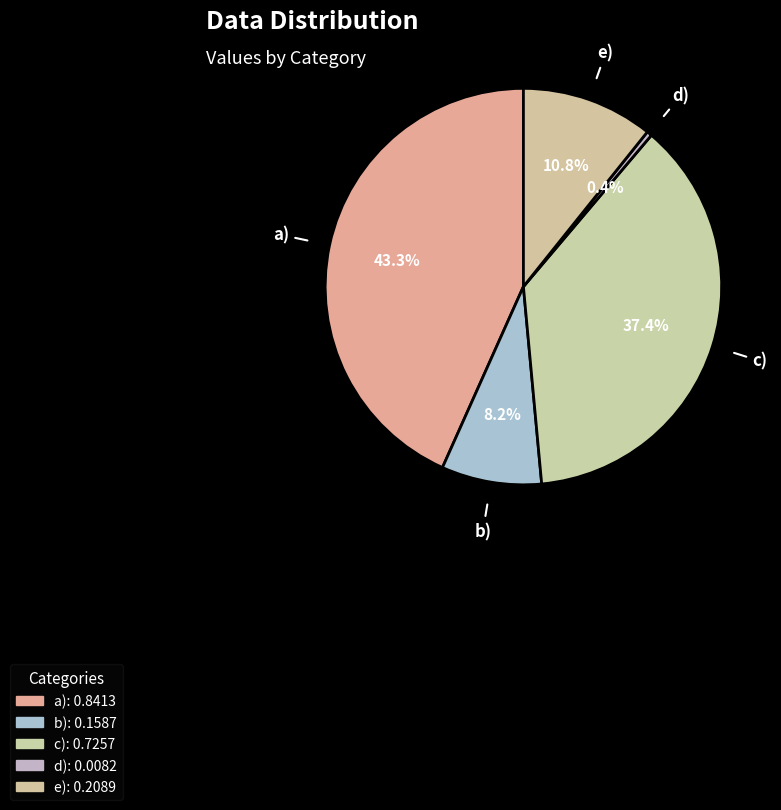

What is the change in value from c) to e)?

-0.5